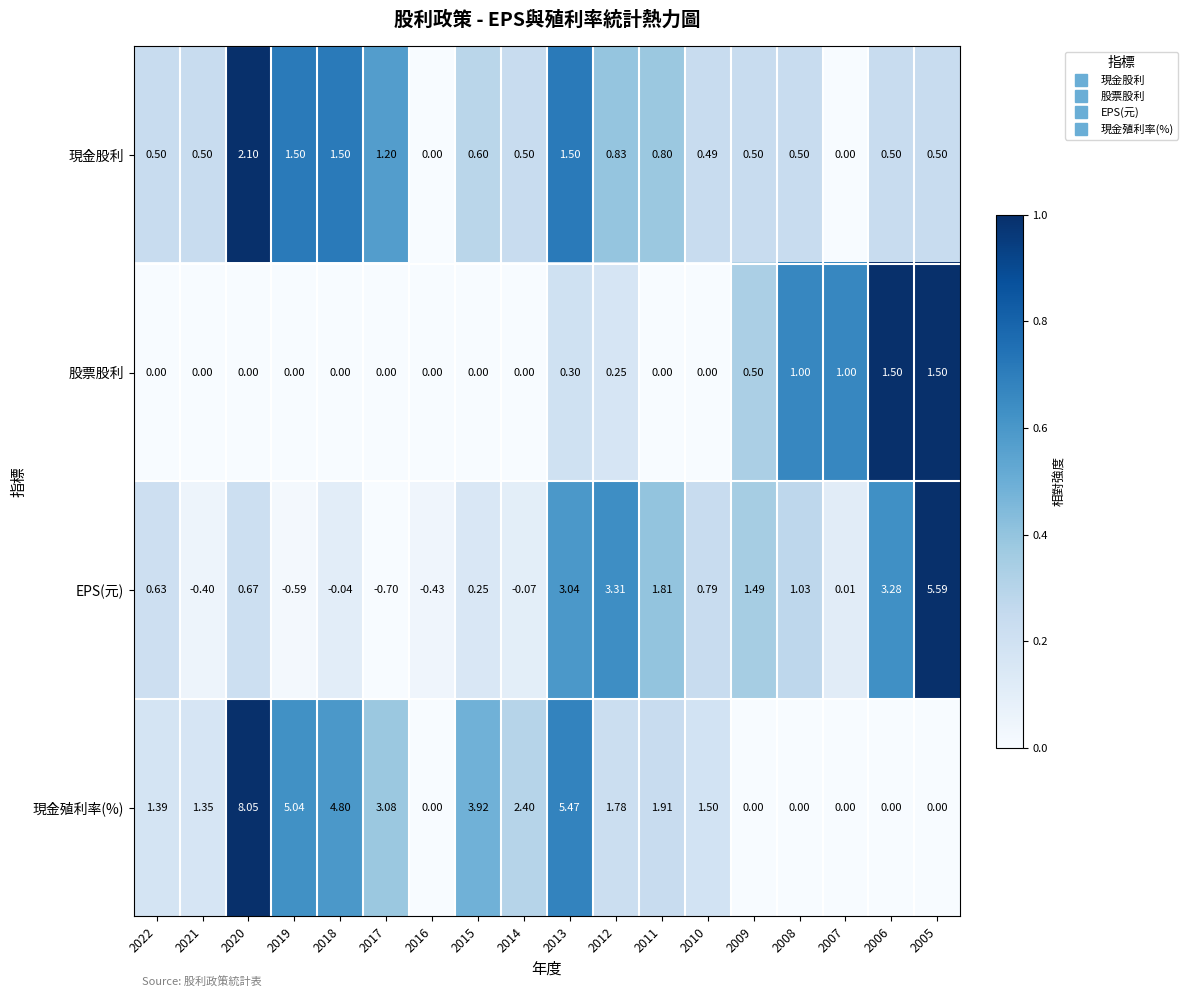

Rank the series at 2018 from lowest to highest value.

EPS(元), 股票股利, 現金股利, 現金殖利率(%)